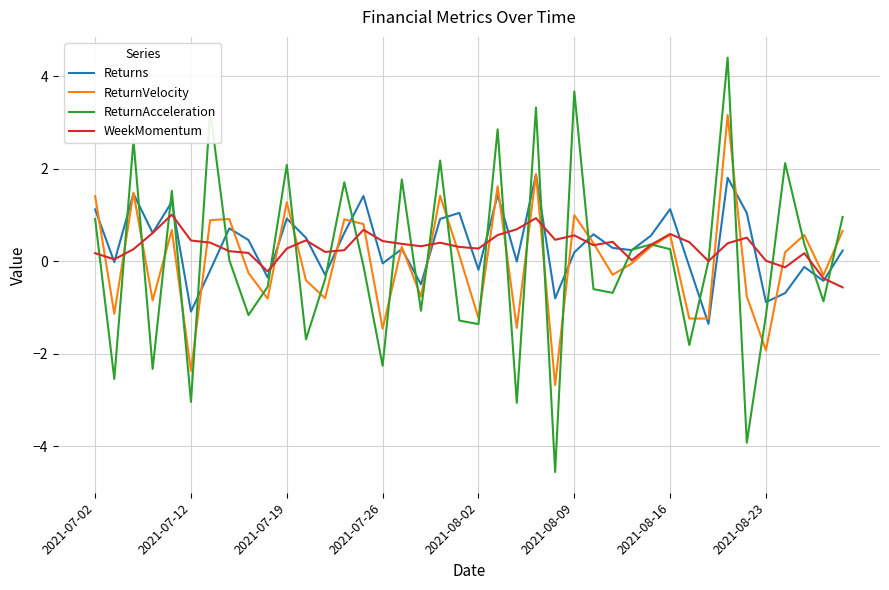

What is the maximum value shown in the chart?

4.4